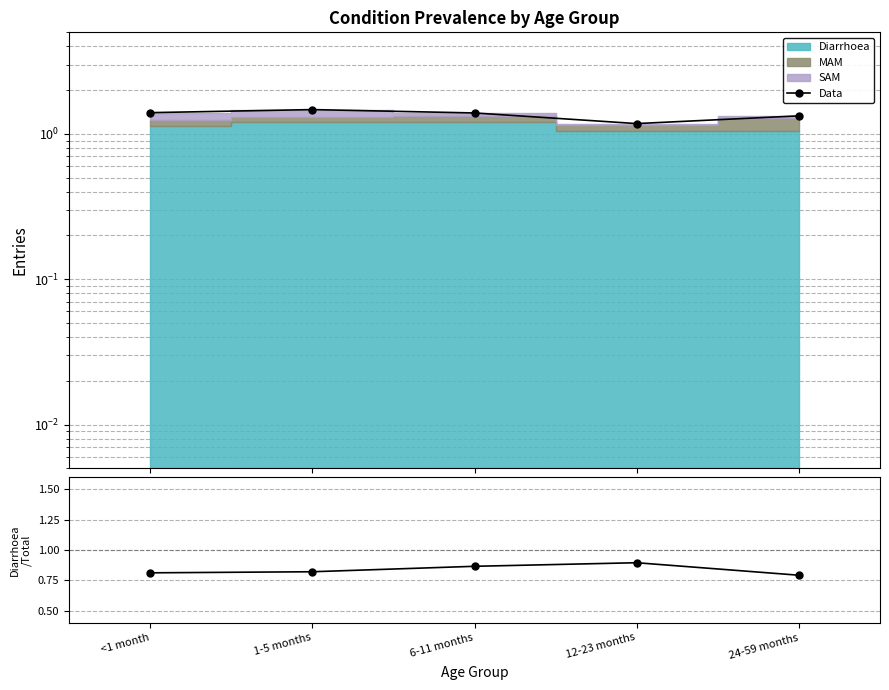

At which category does Data reach its first local peak?

1-5 months